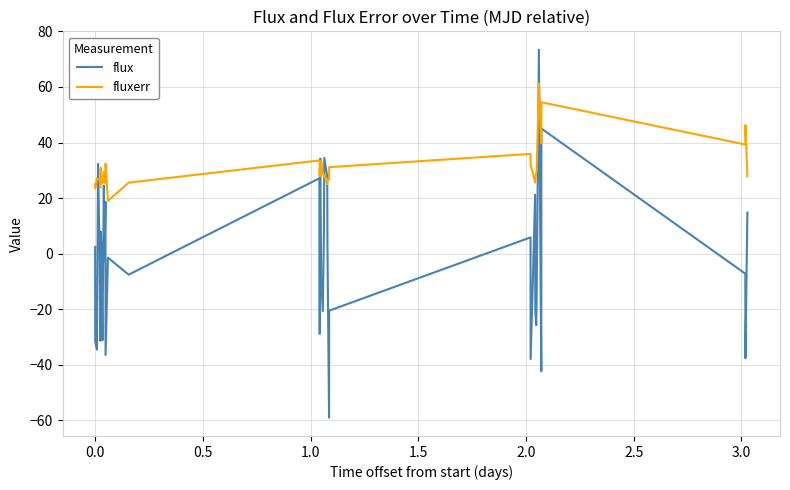

What is the lowest value of the flux series?

-59.0